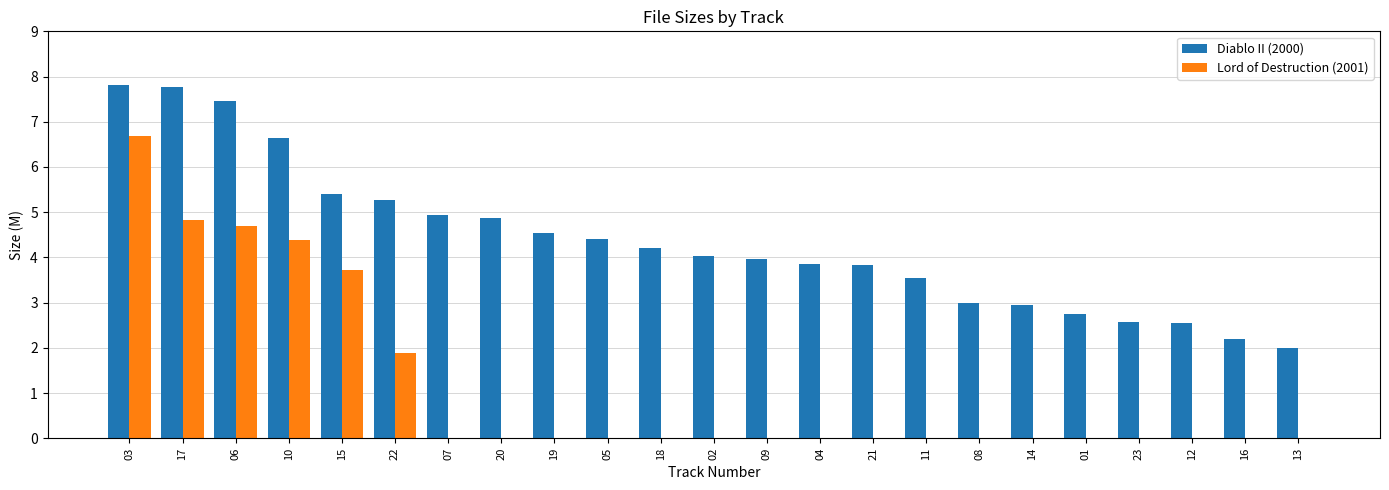

What is the sum of the Diablo II (2000) values at 02 and 22?

9.3